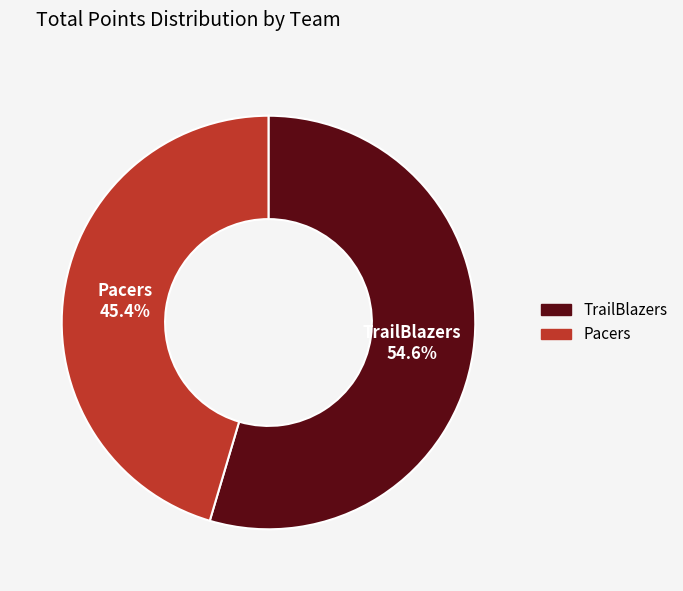

Approximately how many times larger is the value at Pacers compared to TrailBlazers?

0.8